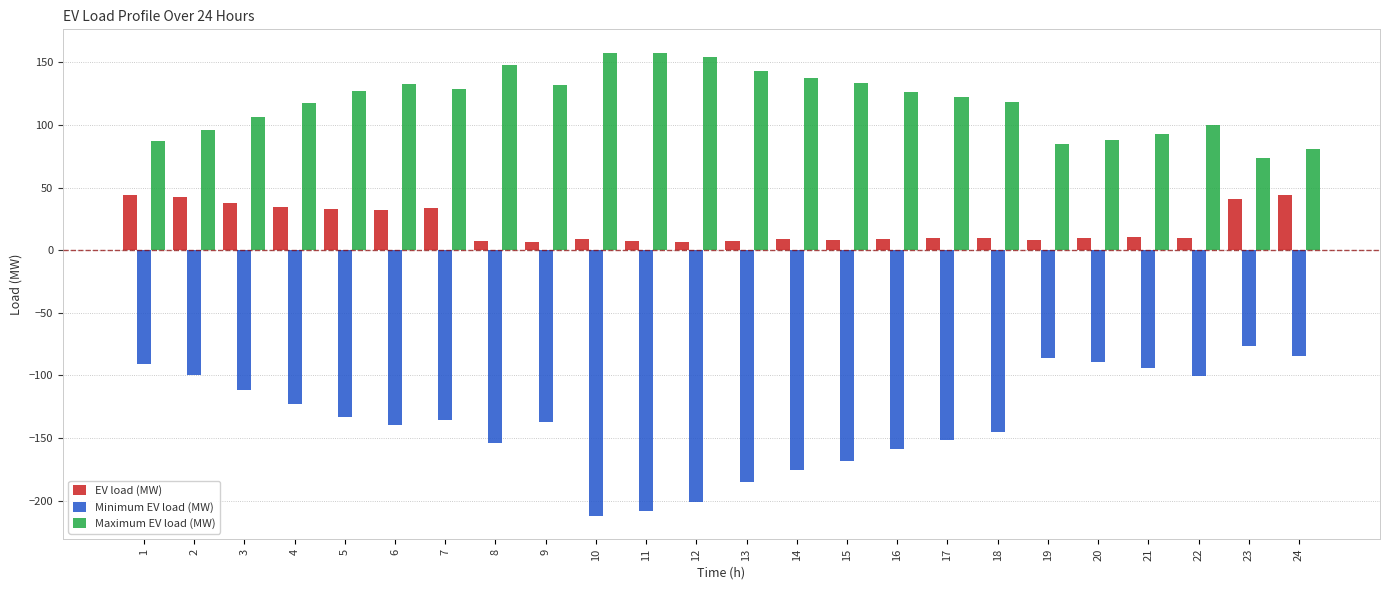

Is the value of Maximum EV load (MW) at 14 greater than the value of Minimum EV load (MW) at 2?

Yes